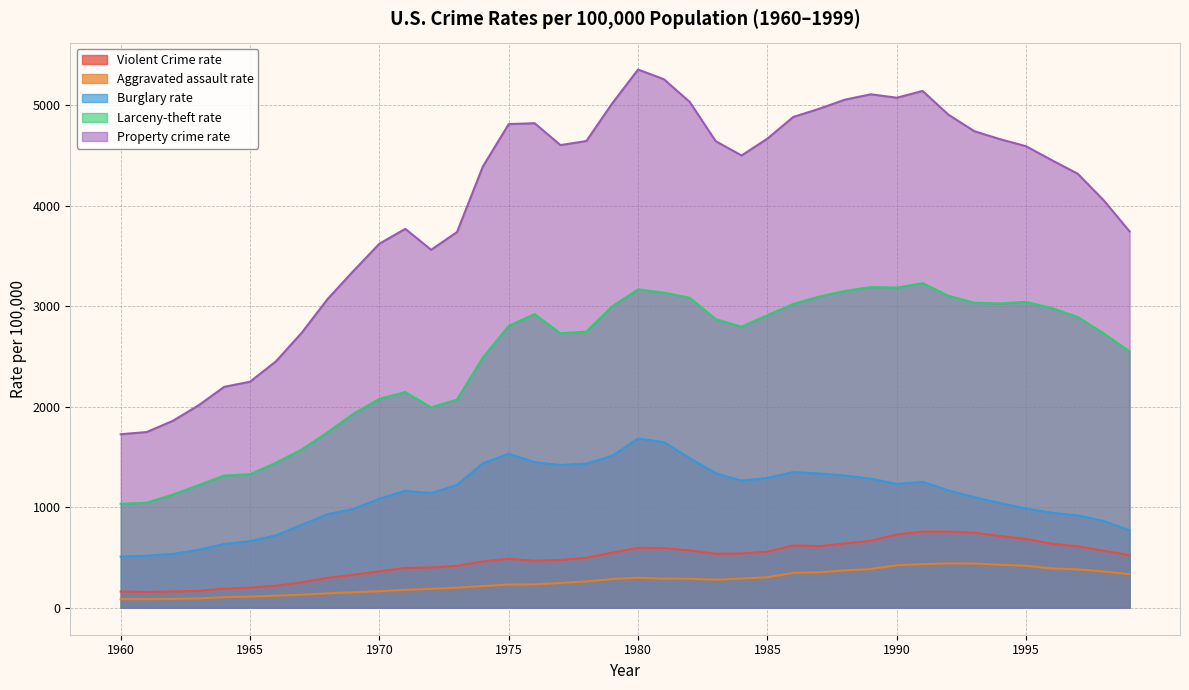

What is the lowest value of the Property crime rate series?

1726.3